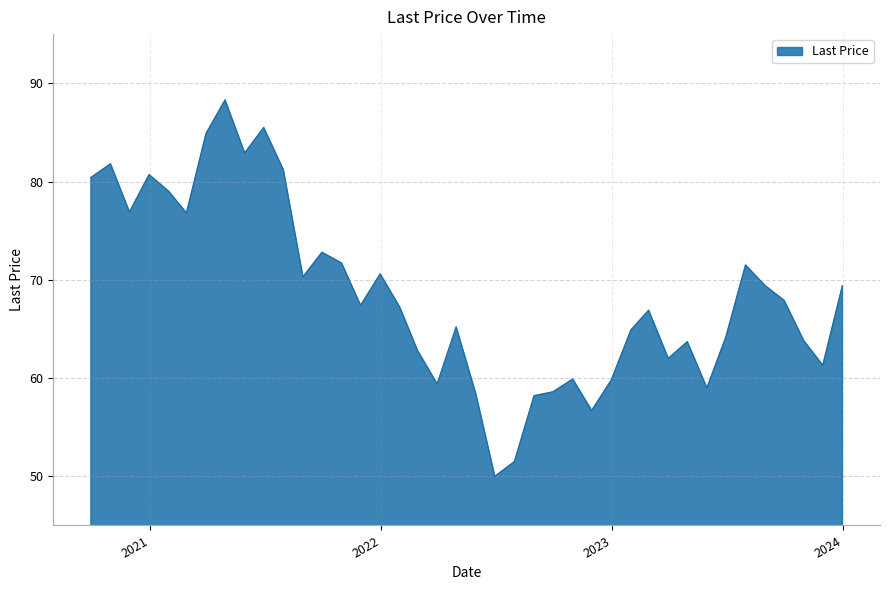

What is the greatest value displayed?

88.3